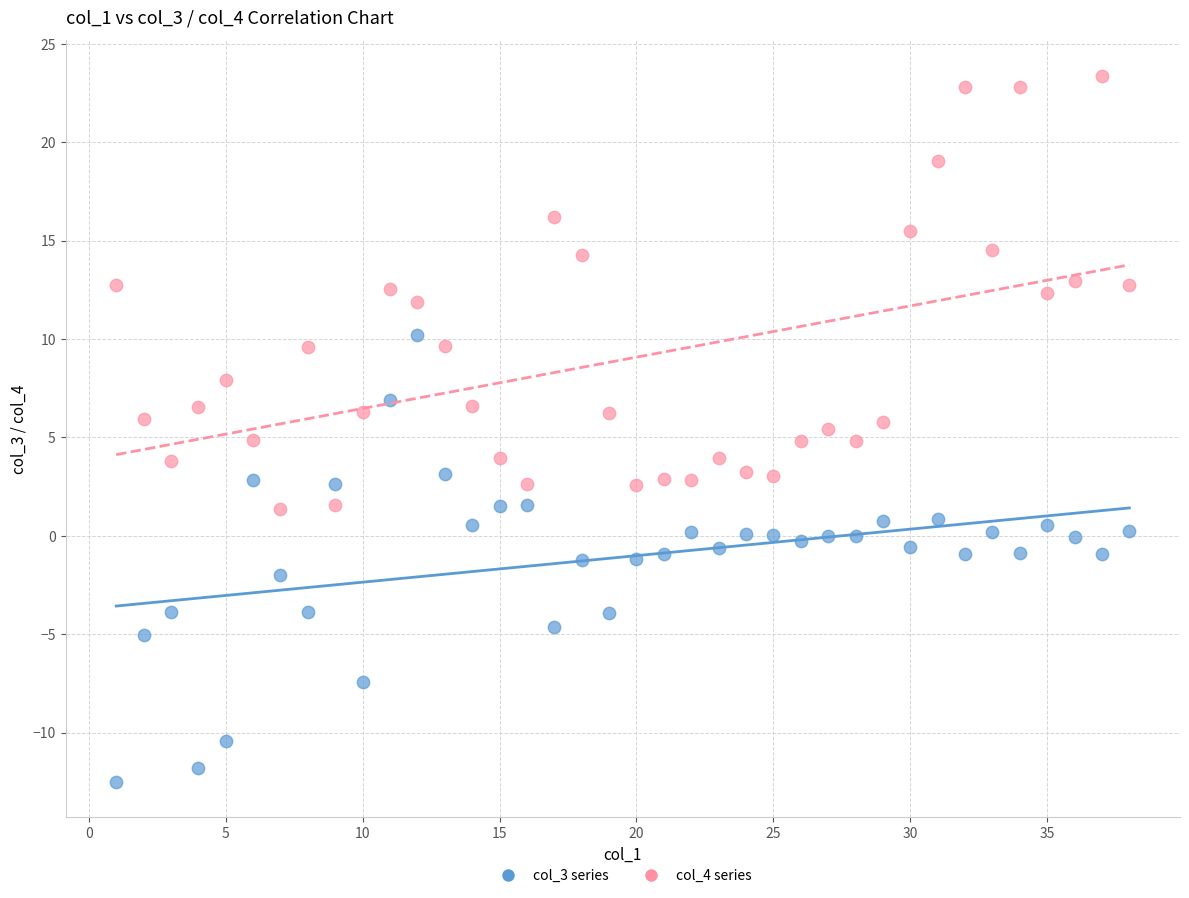

Across all data points, what is the range of X values (max minus min)?

37.0